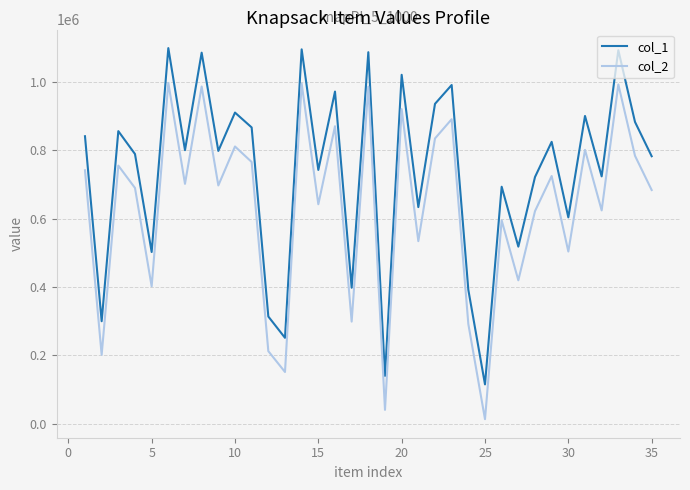

List the series in order of their overall mean, lowest first.

col_2, col_1